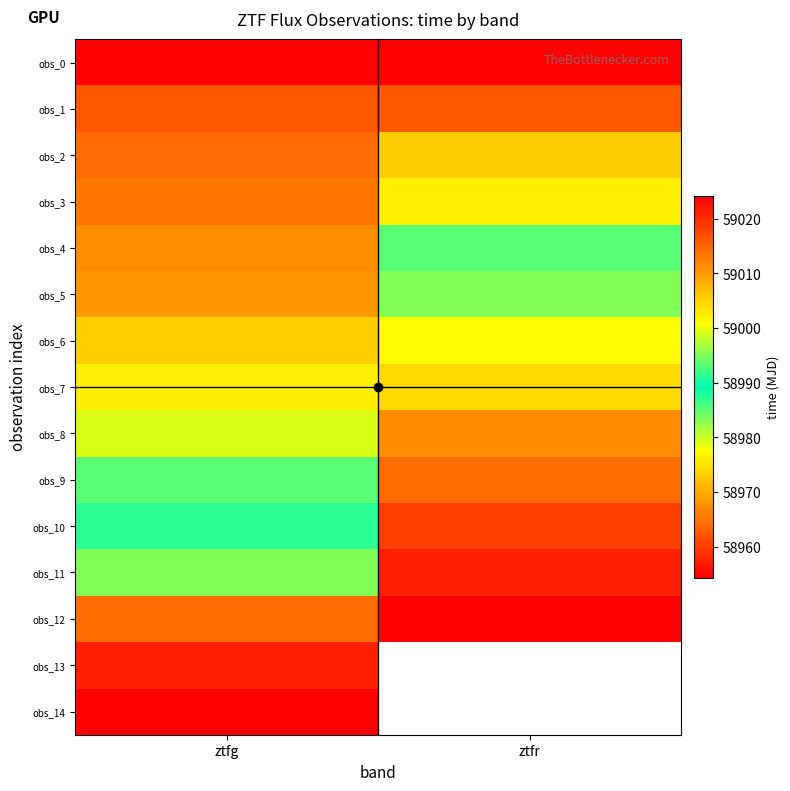

How many values in the obs_2 series exceed 58973?

1